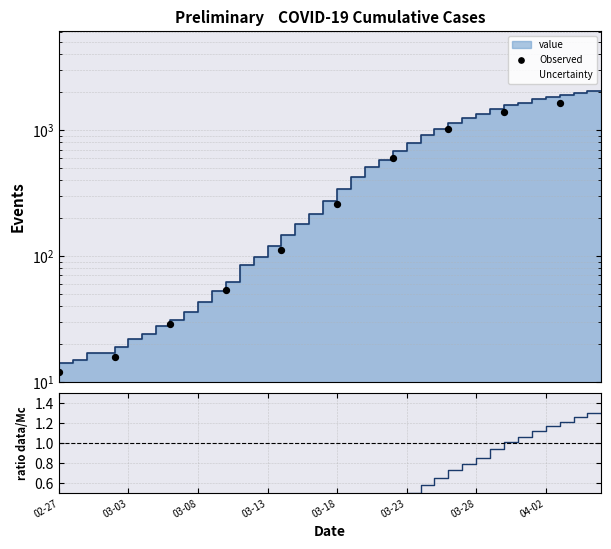

What is the ratio of the value at 2020-03-17 to the value at 2020-03-08?

6.0